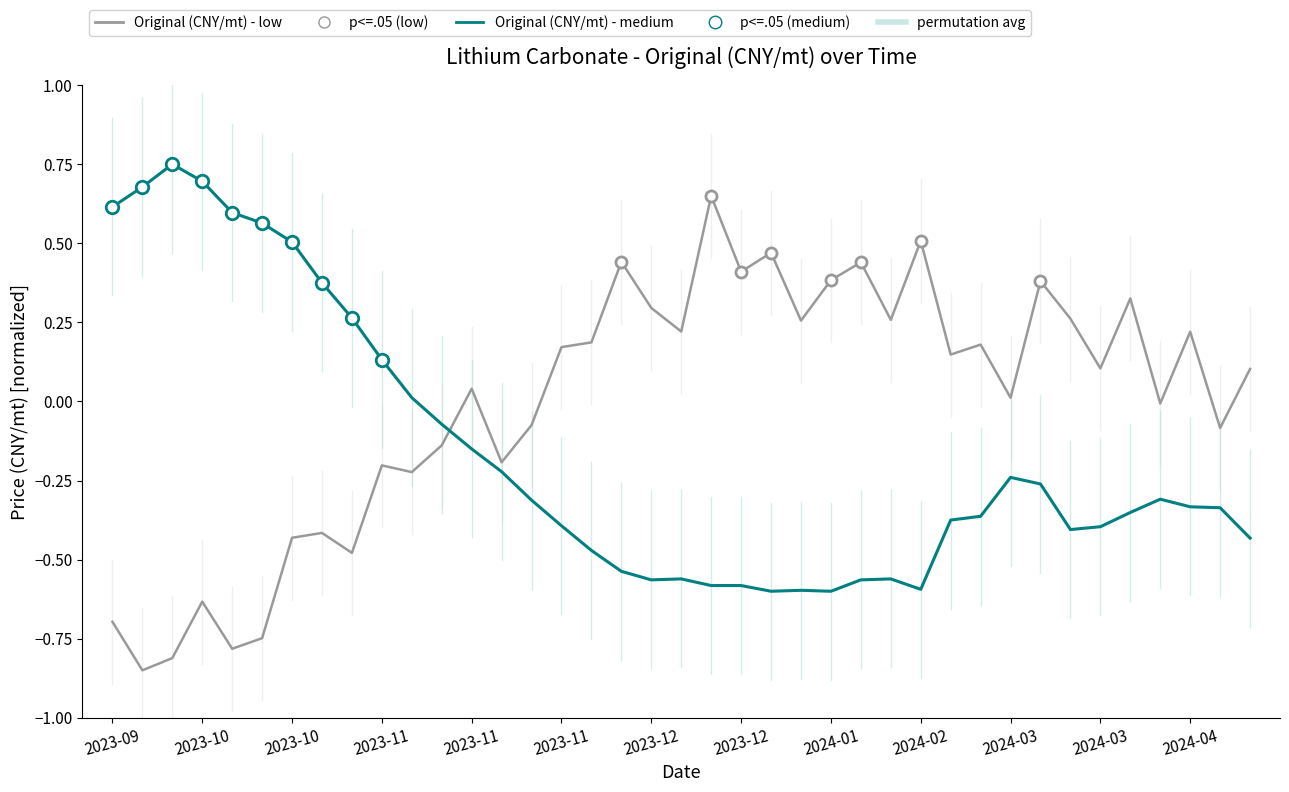

True or false: Original (CNY/mt) - medium and Original (CNY/mt) - low intersect in this chart.

True